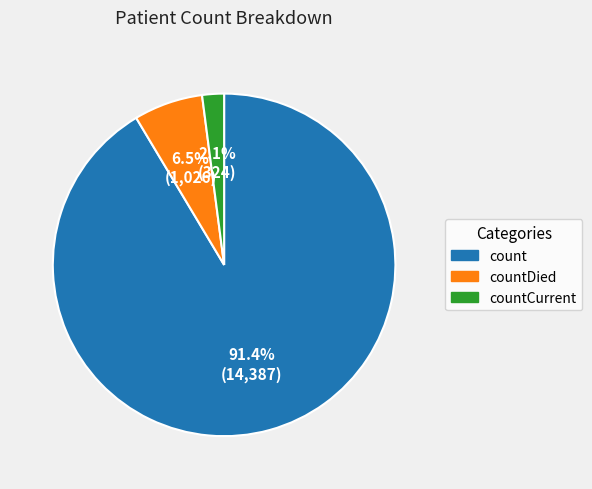

How many segments does this pie chart have?

3